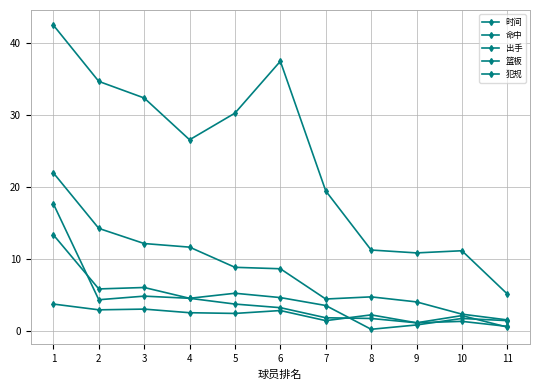

Rank the series at 1 from highest to lowest value.

时间, 出手, 篮板, 命中, 犯规